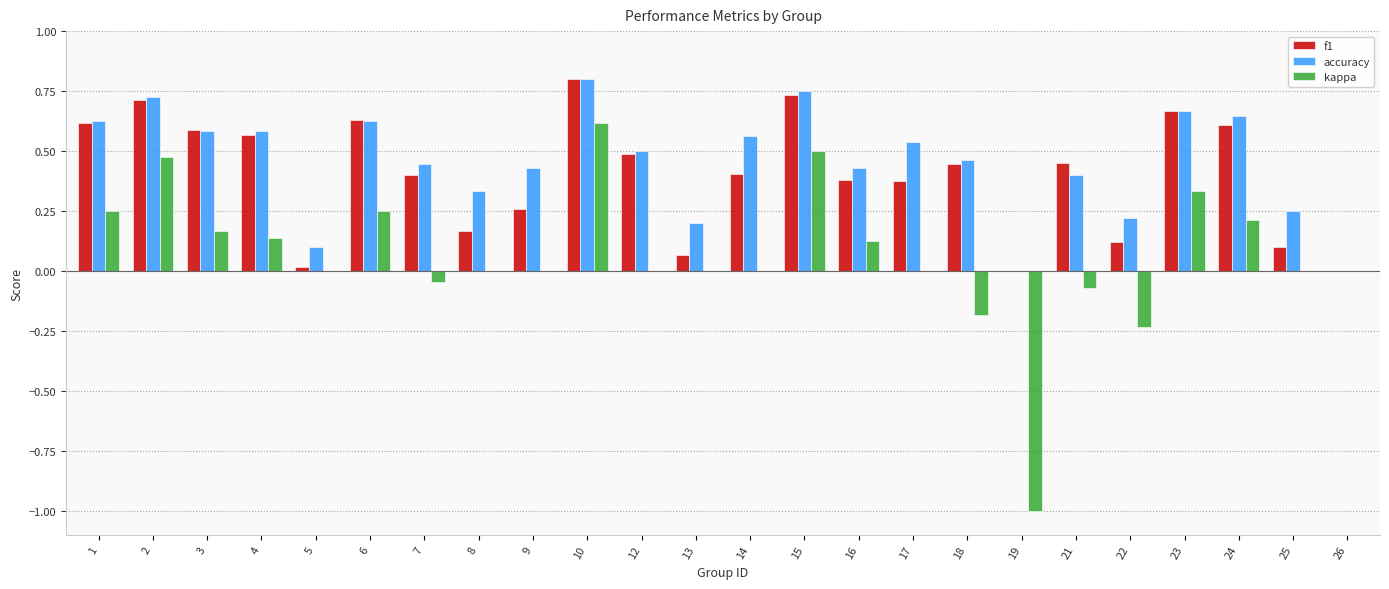

What is the total value across all series at 24?

1.5